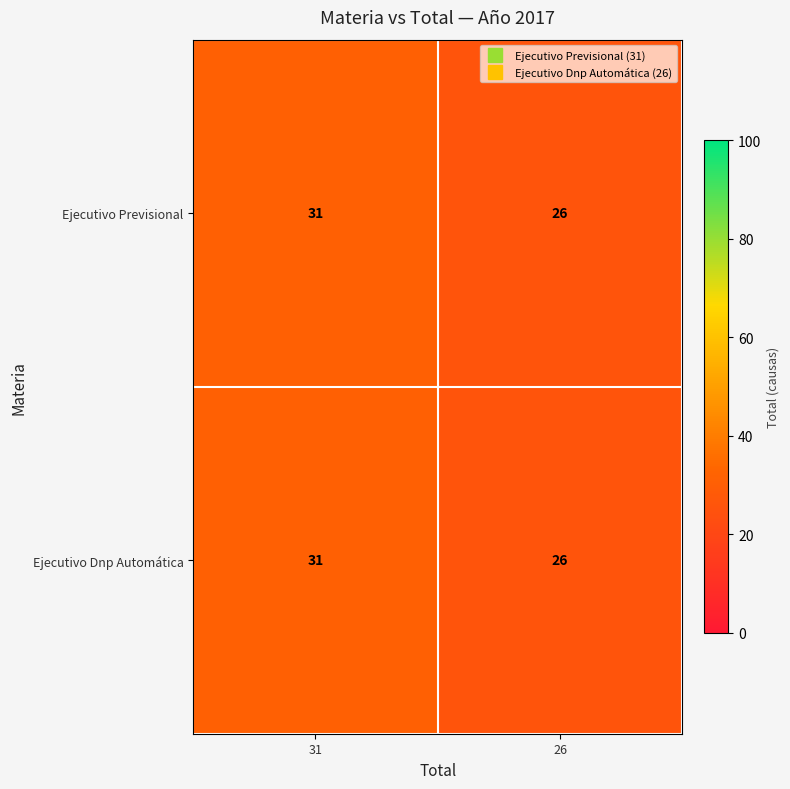

What is the sum of the Ejecutivo Dnp Automática values at 26 and 31?

57